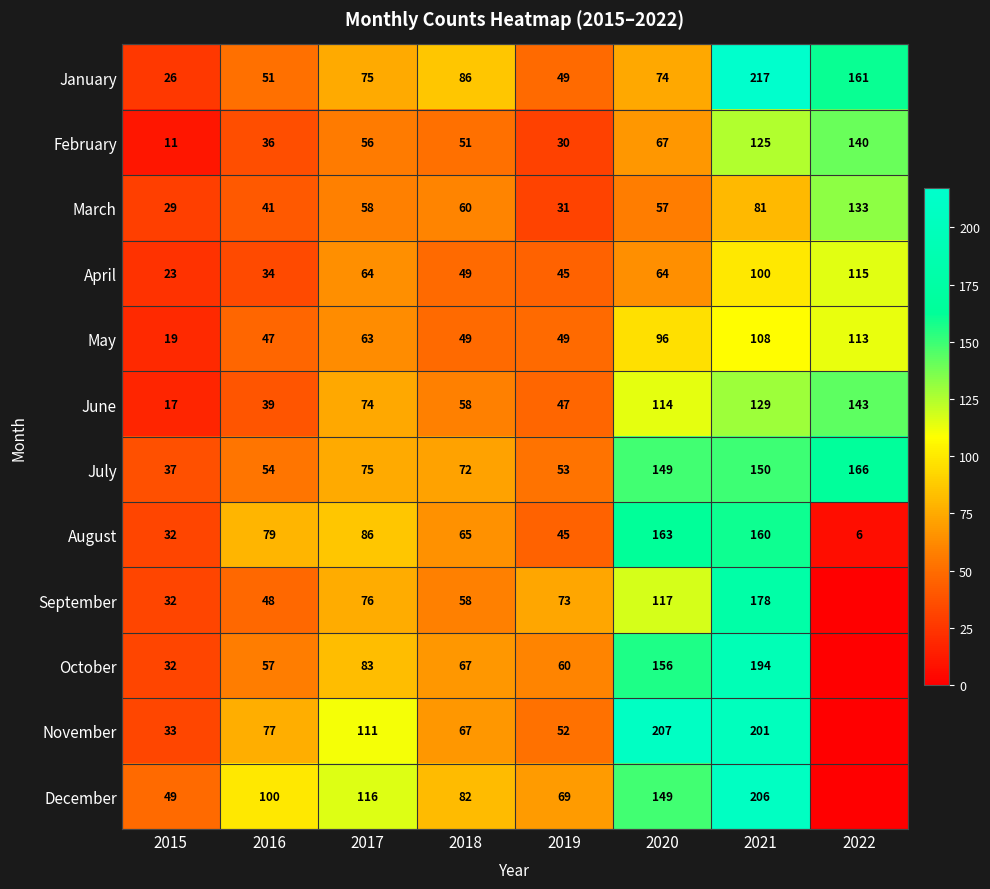

At how many categories does at least one series exceed 51?

7